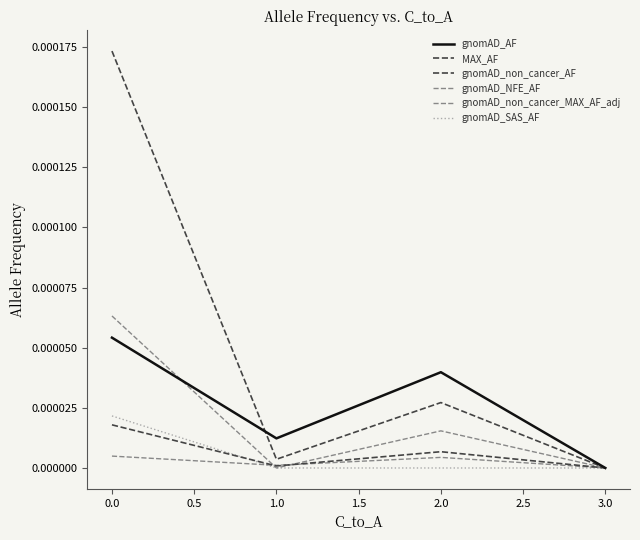

How many lines are shown in the chart?

6